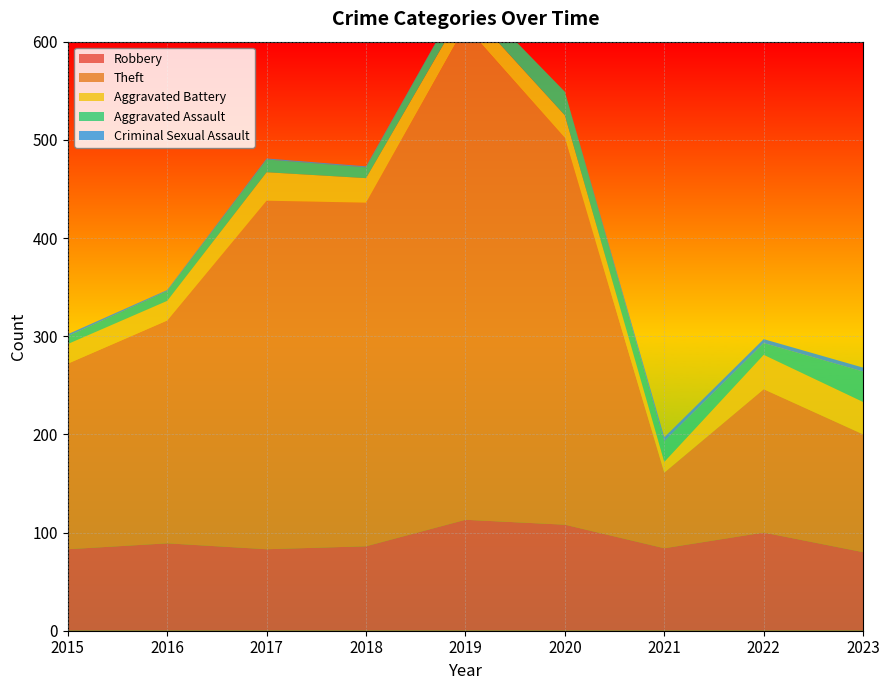

Reading right to left, list all the values displayed in this chart.

Robbery: 80	100	84	108	113	86	83	89	83
Theft: 120	146	77	394	503	350	355	227	189
Aggravated Battery: 33	35	11	23	20	25	29	20	20
Aggravated Assault: 31	12	21	24	17	11	13	10	8
Criminal Sexual Assault: 4	4	4	0	0	1	1	1	2